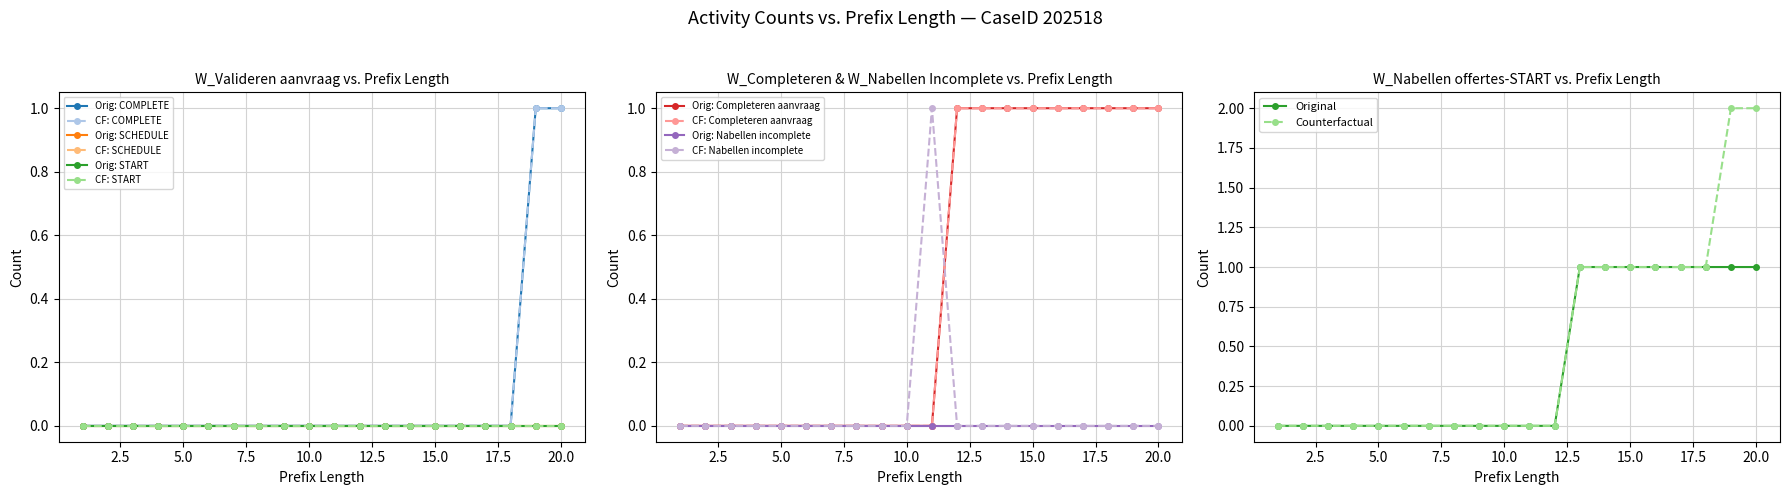

The Original series shows 1 at 15.0. True or false?

True